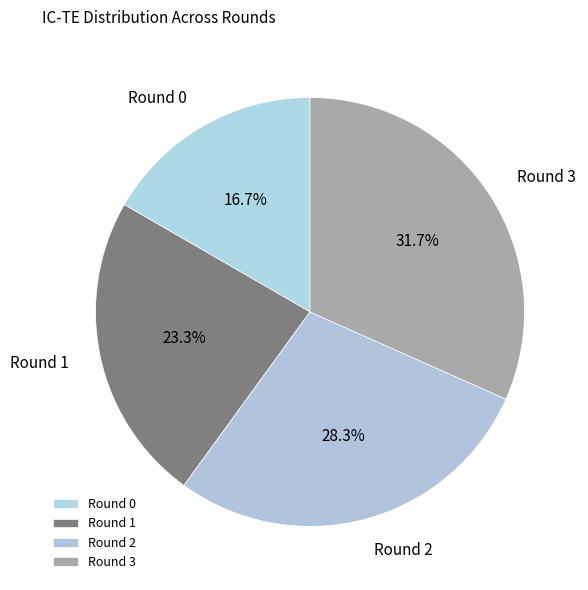

Which category has the biggest portion of the pie?

Round 3